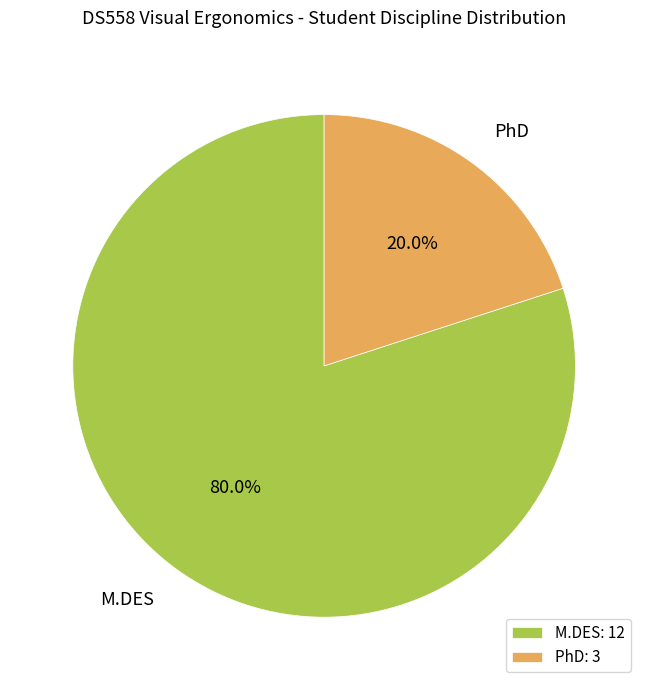

True or false: M.DES accounts for 80% of the total.

True